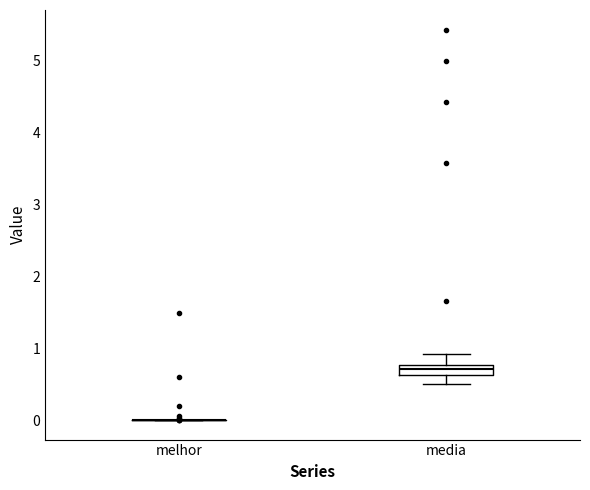

Which box is the tallest, from its lower edge to its upper edge?

media